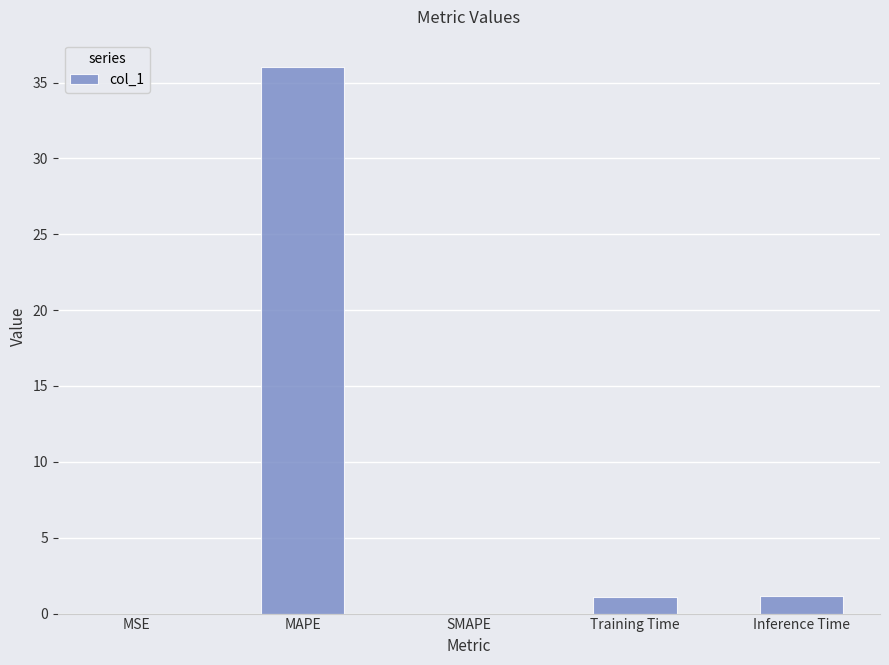

How many series are shown in this chart?

1